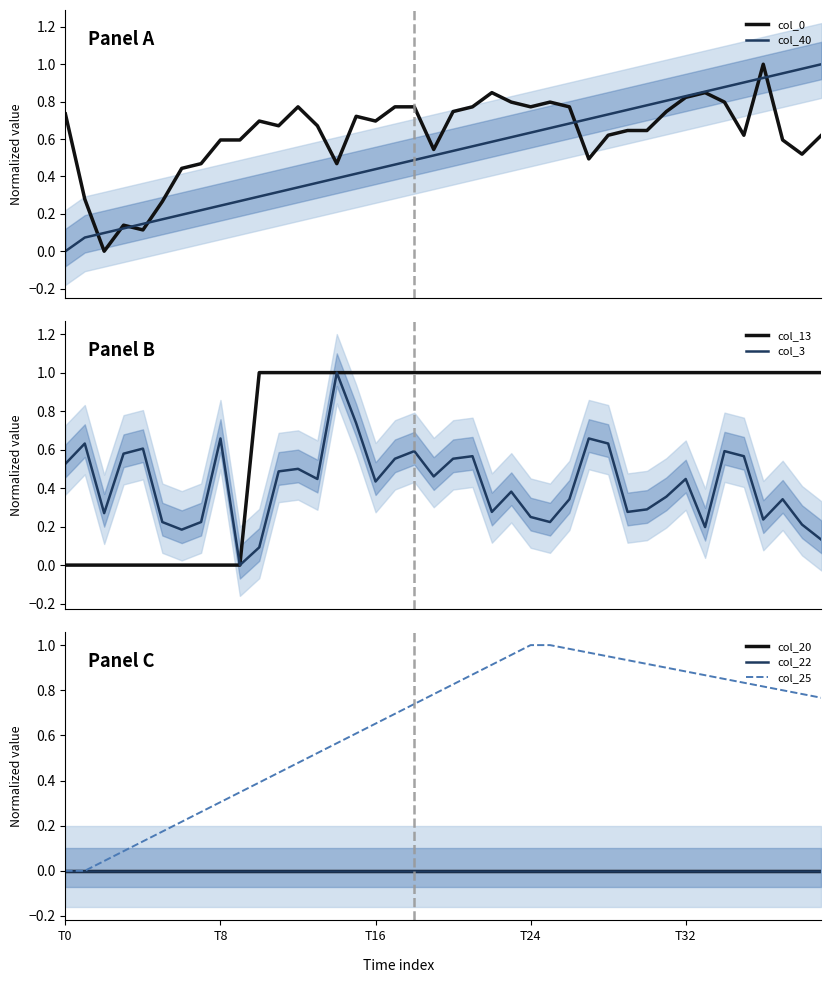

What is the highest value of the col_13 series?

1.0